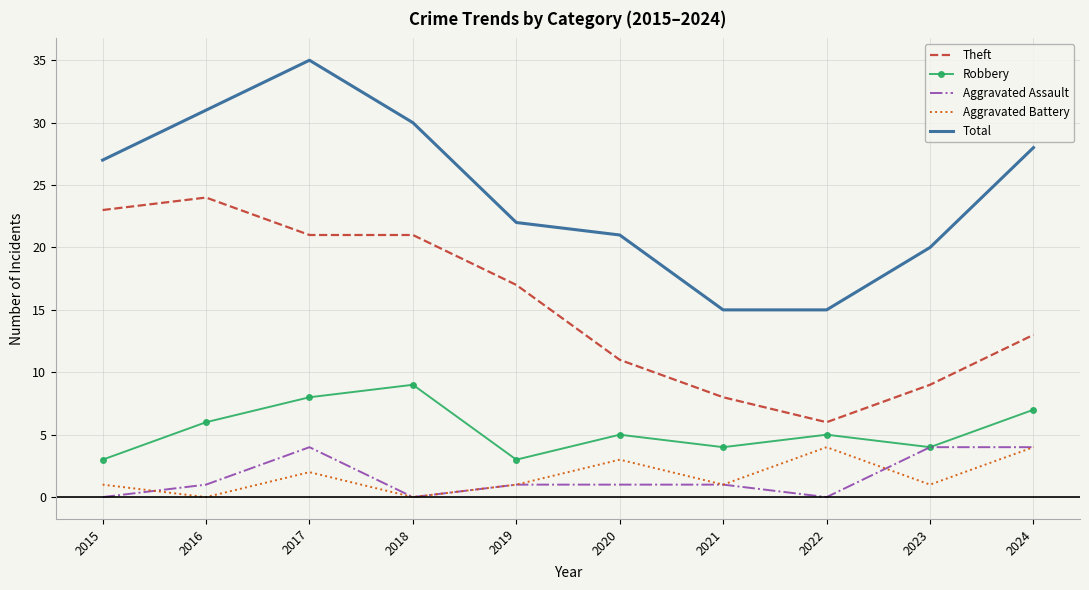

At which category does Robbery reach its first local valley?

2019